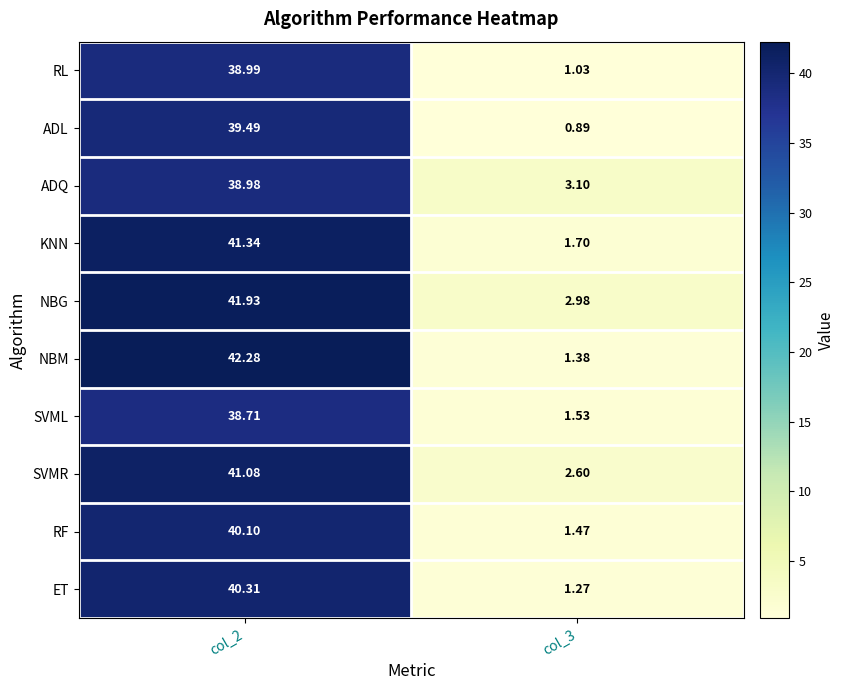

At which category does the chart reach its minimum across all series?

col_3